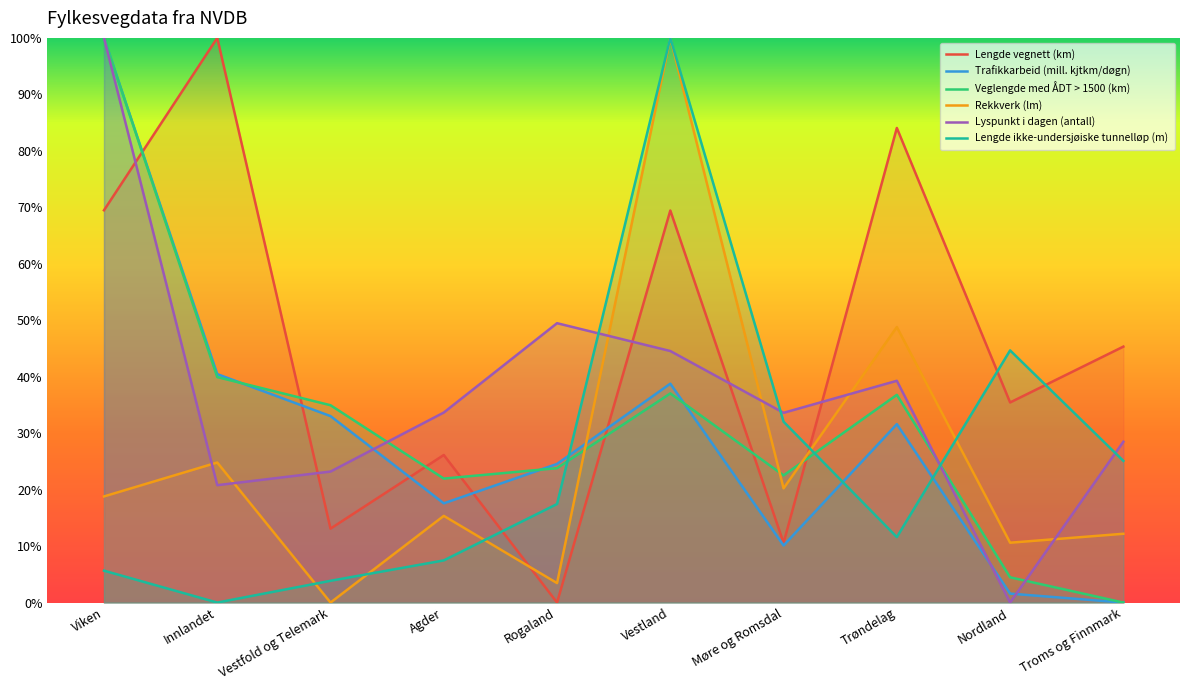

Reading left to right, what are all the values shown in this chart?

Lengde vegnett (km): Viken=0.7	Innlandet=1.0	Vestfold og Telemark=0.1	Agder=0.3	Rogaland=0.0	Vestland=0.7	Møre og Romsdal=0.1	Trøndelag=0.8	Nordland=0.4	Troms og Finnmark=0.5
Trafikkarbeid (mill. kjtkm/døgn): Viken=1.0	Innlandet=0.4	Vestfold og Telemark=0.3	Agder=0.2	Rogaland=0.2	Vestland=0.4	Møre og Romsdal=0.1	Trøndelag=0.3	Nordland=0.0	Troms og Finnmark=0.0
Veglengde med ÅDT > 1500 (km): Viken=1.0	Innlandet=0.4	Vestfold og Telemark=0.3	Agder=0.2	Rogaland=0.2	Vestland=0.4	Møre og Romsdal=0.2	Trøndelag=0.4	Nordland=0.0	Troms og Finnmark=0.0
Rekkverk (lm): Viken=0.2	Innlandet=0.2	Vestfold og Telemark=0.0	Agder=0.2	Rogaland=0.0	Vestland=1.0	Møre og Romsdal=0.2	Trøndelag=0.5	Nordland=0.1	Troms og Finnmark=0.1
Lyspunkt i dagen (antall): Viken=1.0	Innlandet=0.2	Vestfold og Telemark=0.2	Agder=0.3	Rogaland=0.5	Vestland=0.4	Møre og Romsdal=0.3	Trøndelag=0.4	Nordland=0.0	Troms og Finnmark=0.3
Lengde ikke-undersjøiske tunnelløp (m): Viken=0.1	Innlandet=0.0	Vestfold og Telemark=0.0	Agder=0.1	Rogaland=0.2	Vestland=1.0	Møre og Romsdal=0.3	Trøndelag=0.1	Nordland=0.4	Troms og Finnmark=0.3